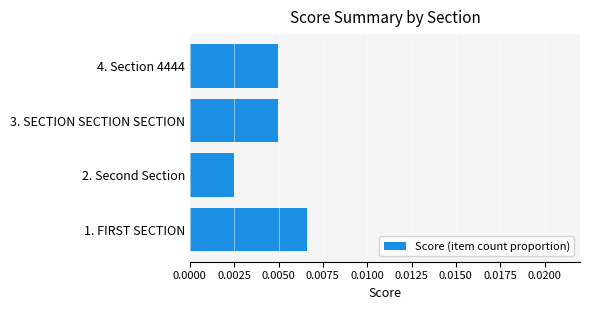

At which category does the chart reach its minimum across all series?

2. Second Section